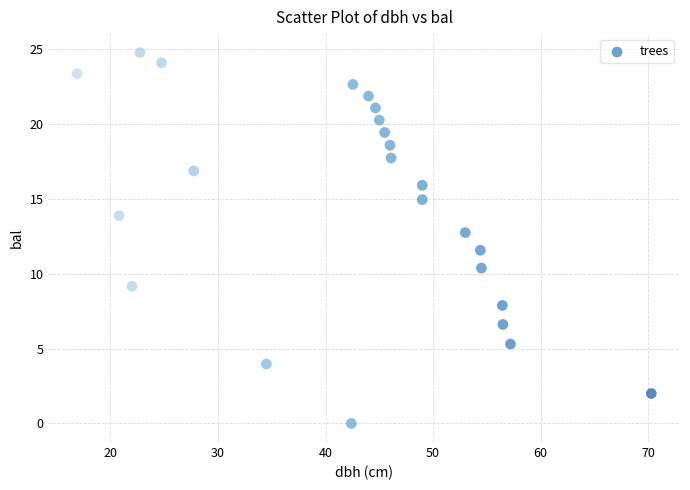

What Y value in the scatter plot is closest to 12?

11.6